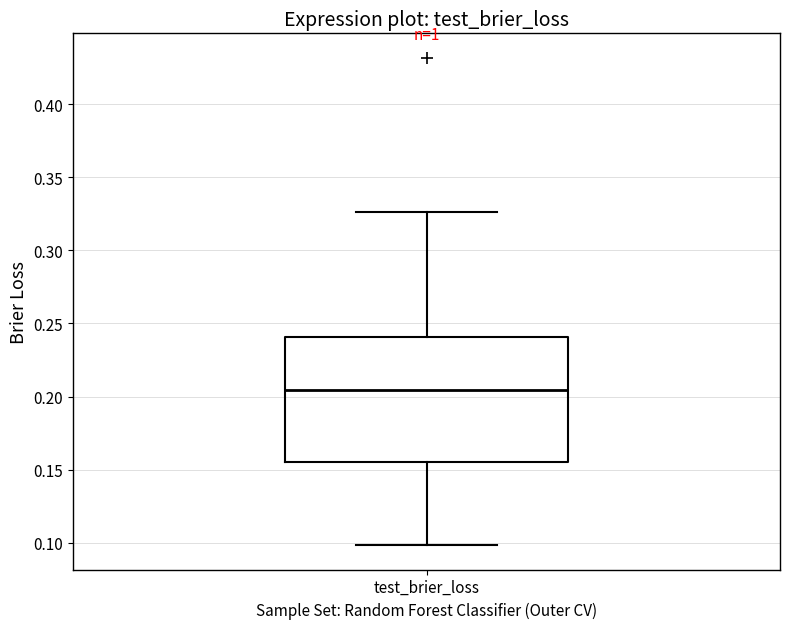

Read this box plot against the y-axis: the position of the median line, the range covered by the box, and the ends of both whiskers. The values are not printed on the chart, so give them approximately, as read against the axis.

median 0.205, box 0.155 to 0.240, whiskers 0.100 to 0.325